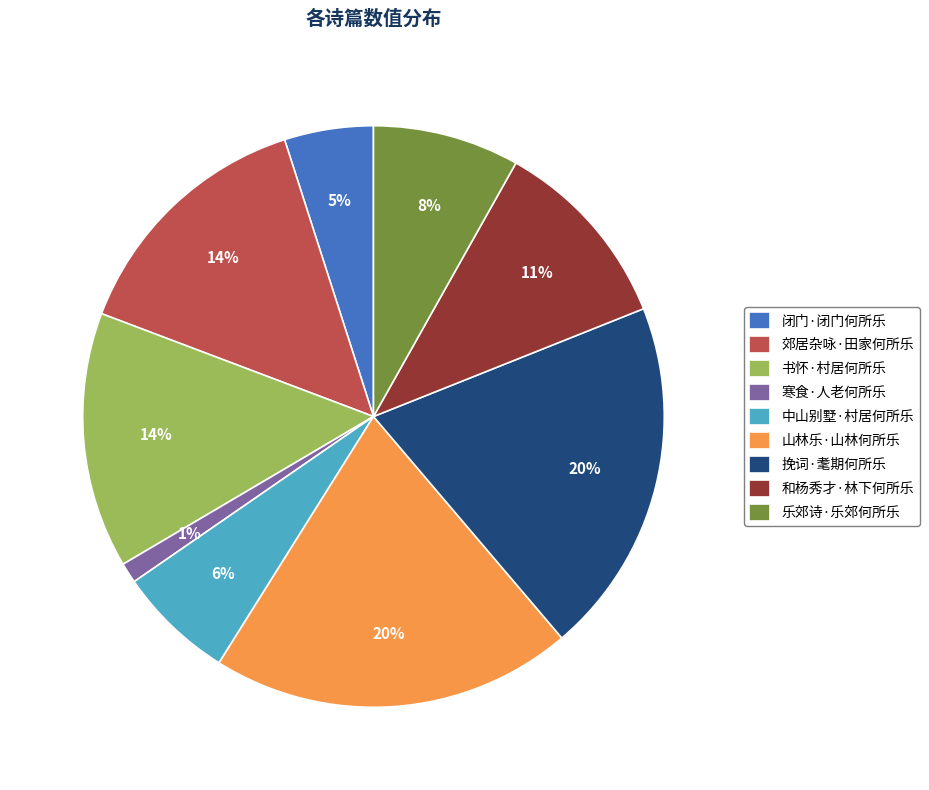

How many segments does this pie chart have?

9